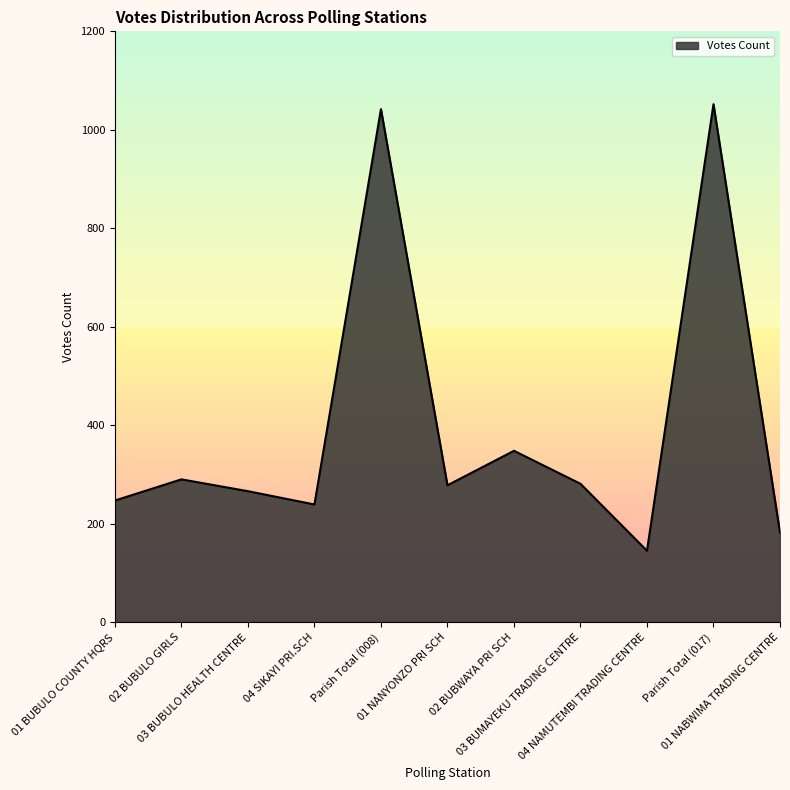

At which label is the value closest to 598?

02 BUBWAYA PRI SCH